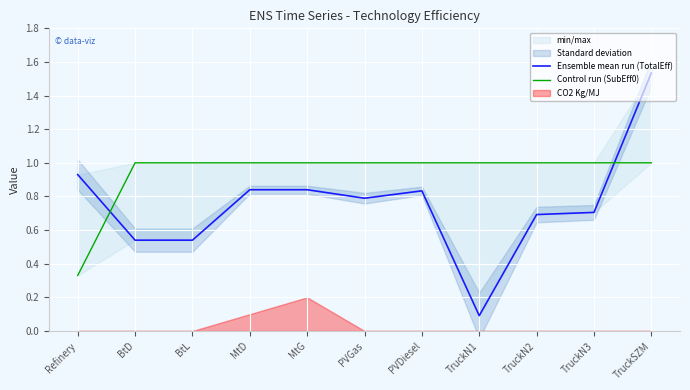

What is the maximum value shown in the chart?

1.5